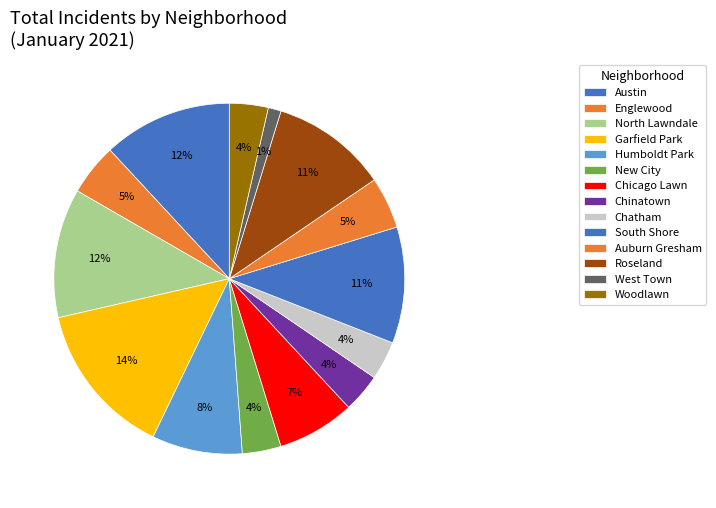

How many segments does this pie chart have?

14